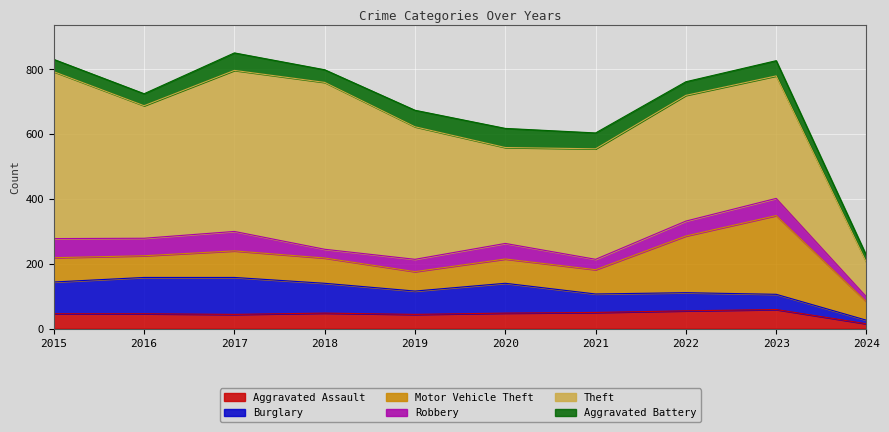

What is the difference between the Motor Vehicle Theft values at 2024 and 2018?

21